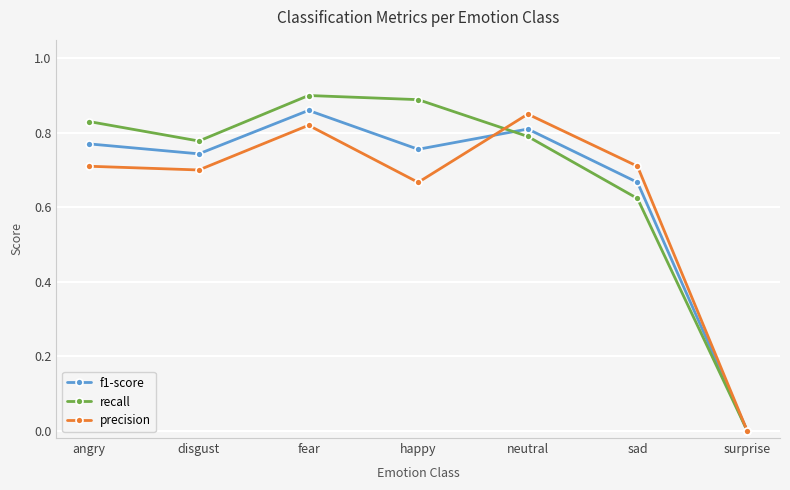

List the series in order of their overall mean, highest first.

recall, f1-score, precision